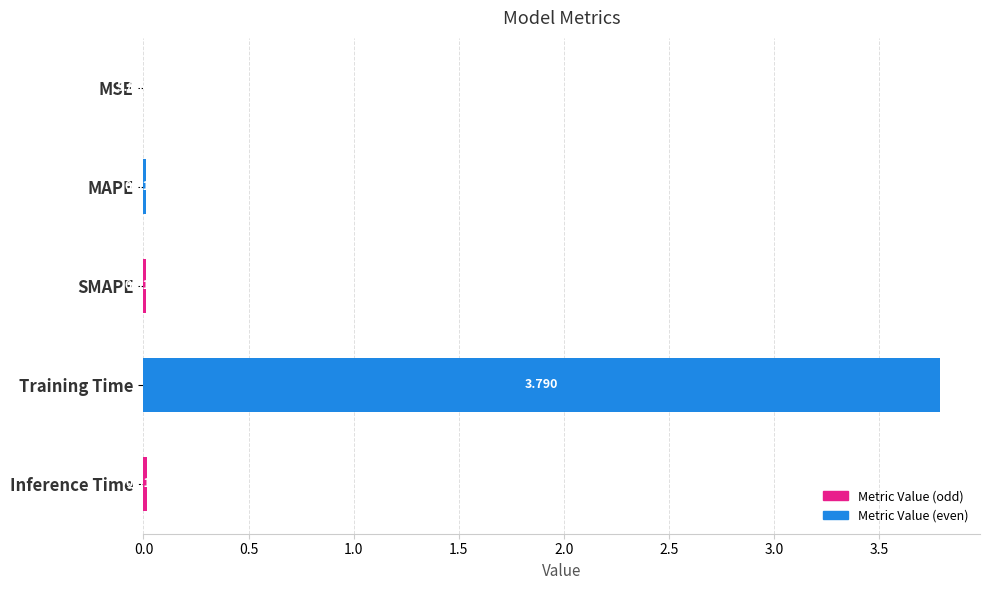

Where is the data nearest to the value 1?

Inference Time